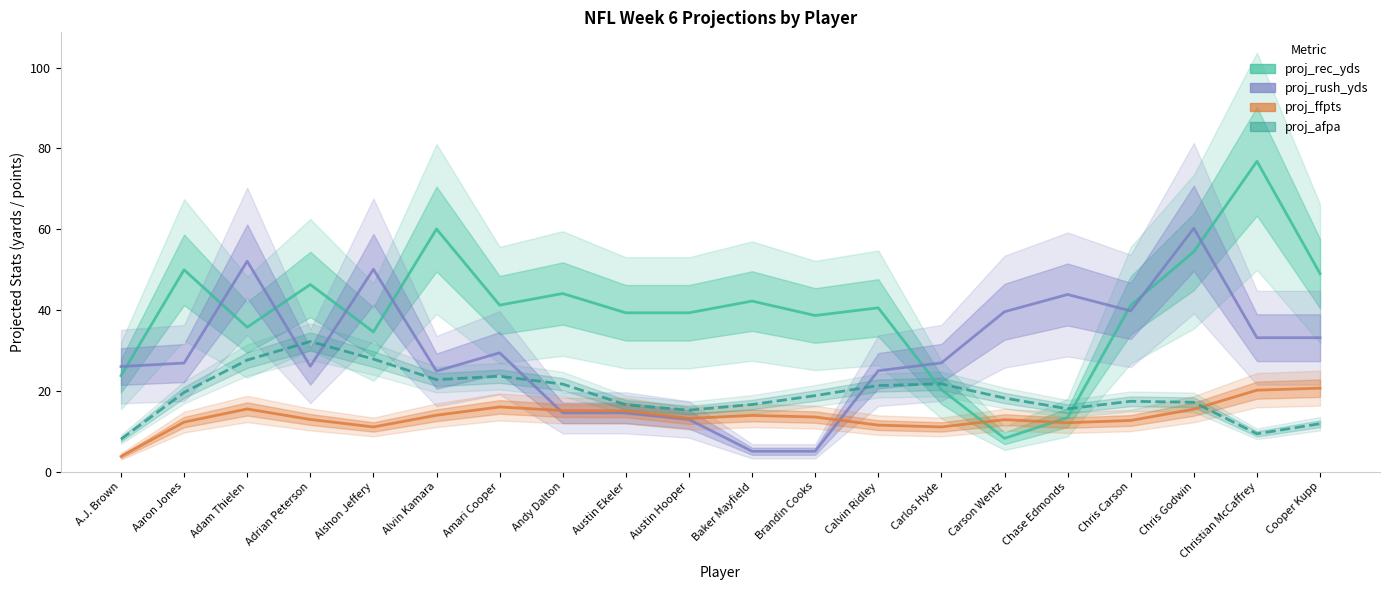

How many values in the proj_rec_yds series exceed 41?

10